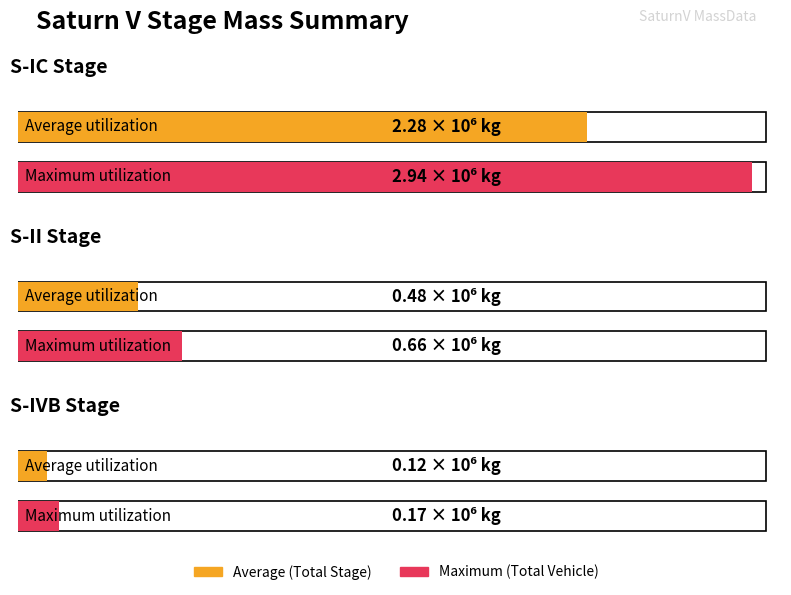

At how many categories does at least one series exceed 770195?

1